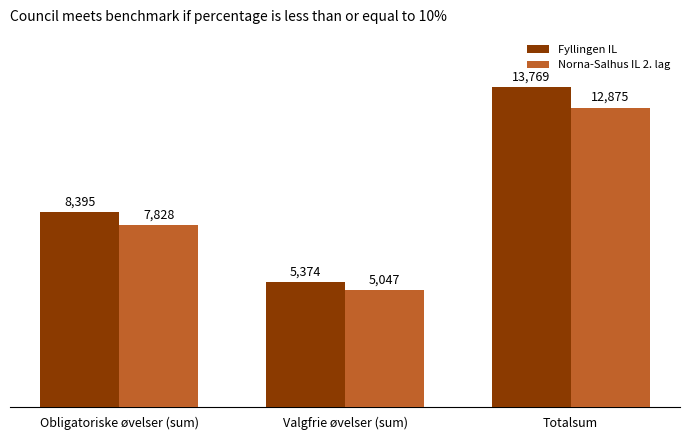

The Fyllingen IL series shows 8395 at Obligatoriske øvelser (sum). True or false?

True